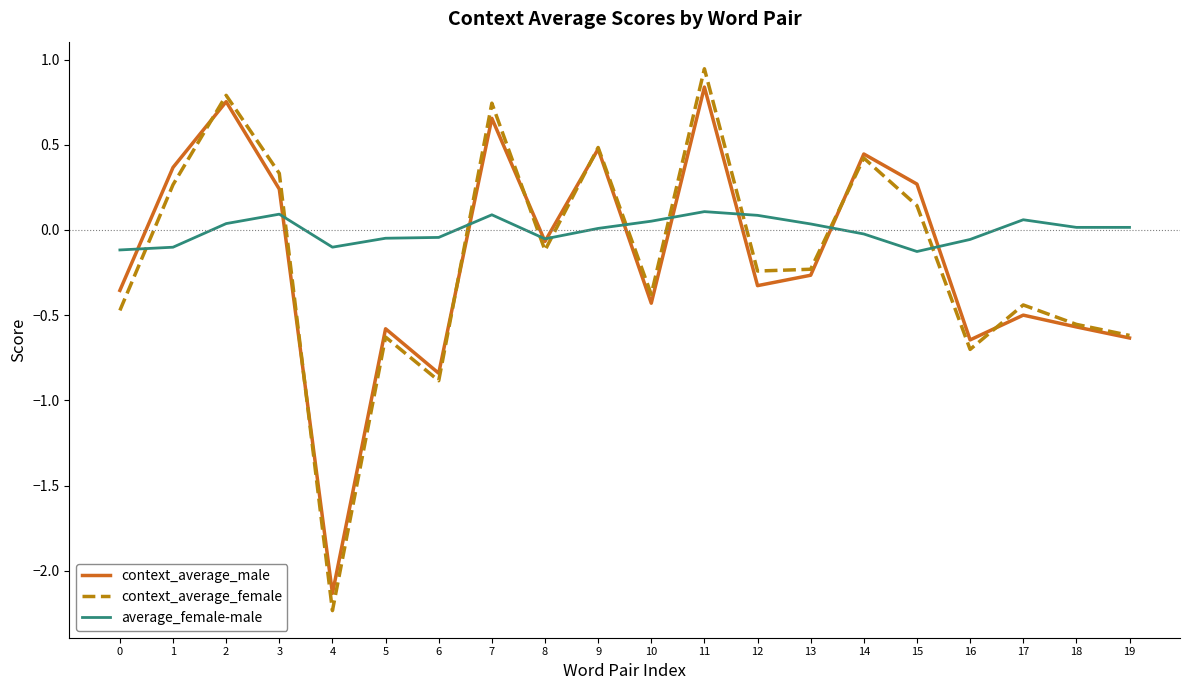

The value of context_average_female at 6 is -1.4. True or false?

False